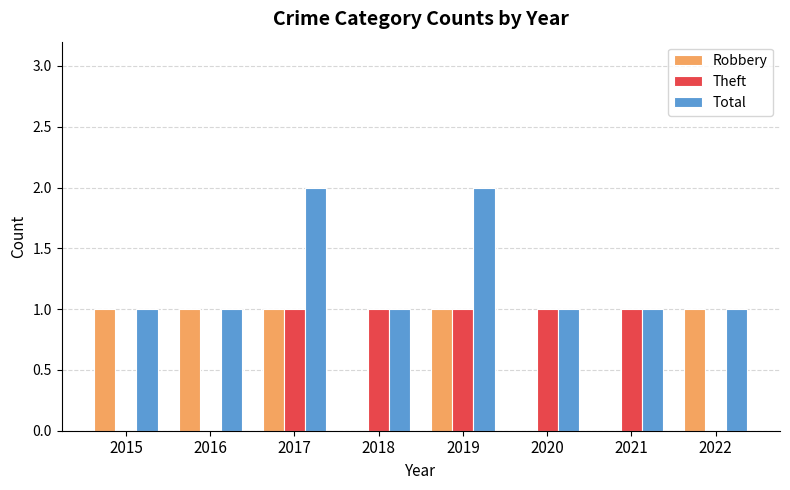

How many data points does each series have?

8